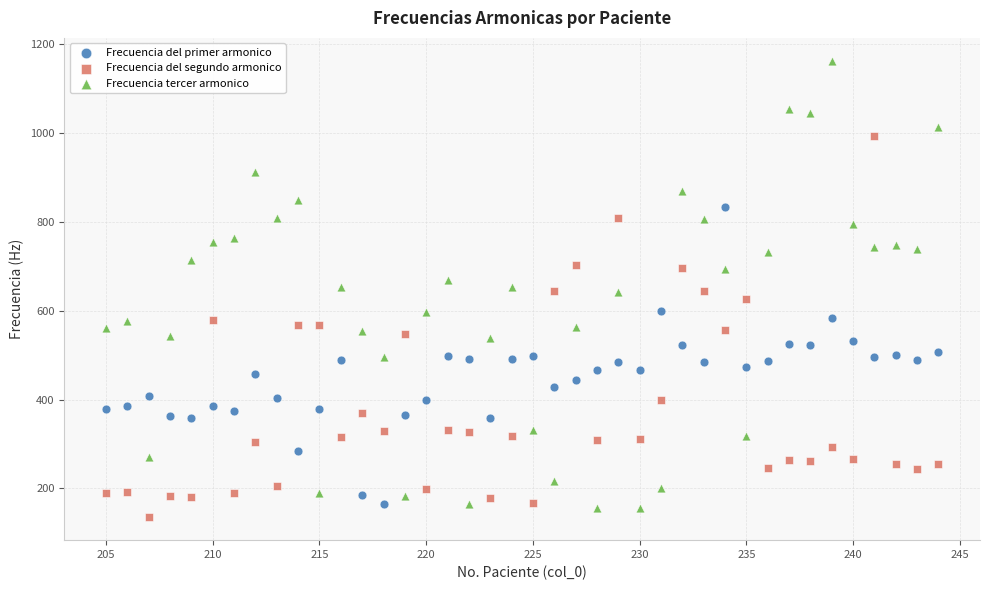

Which series has the widest spread of Y values?

Frecuencia tercer armonico